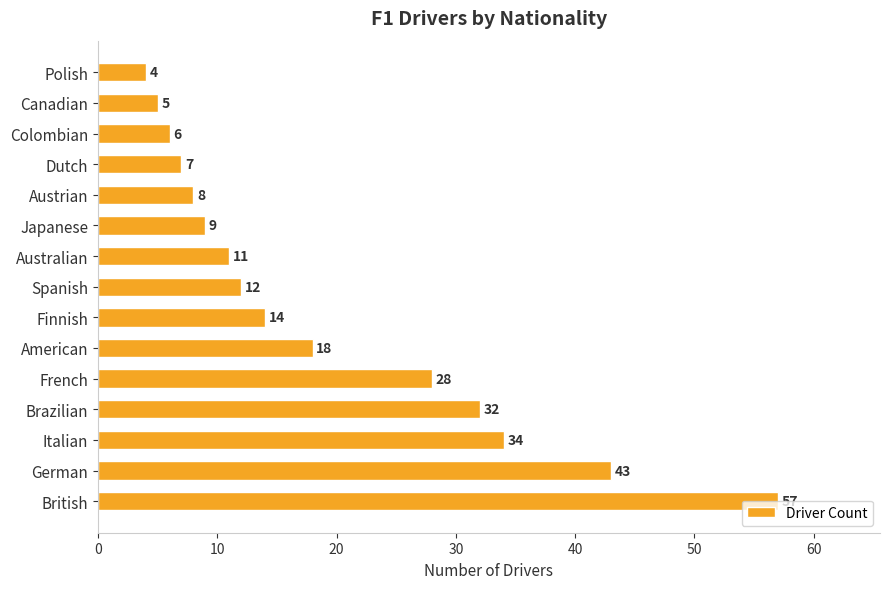

What is the difference between the maximum and minimum values?

53